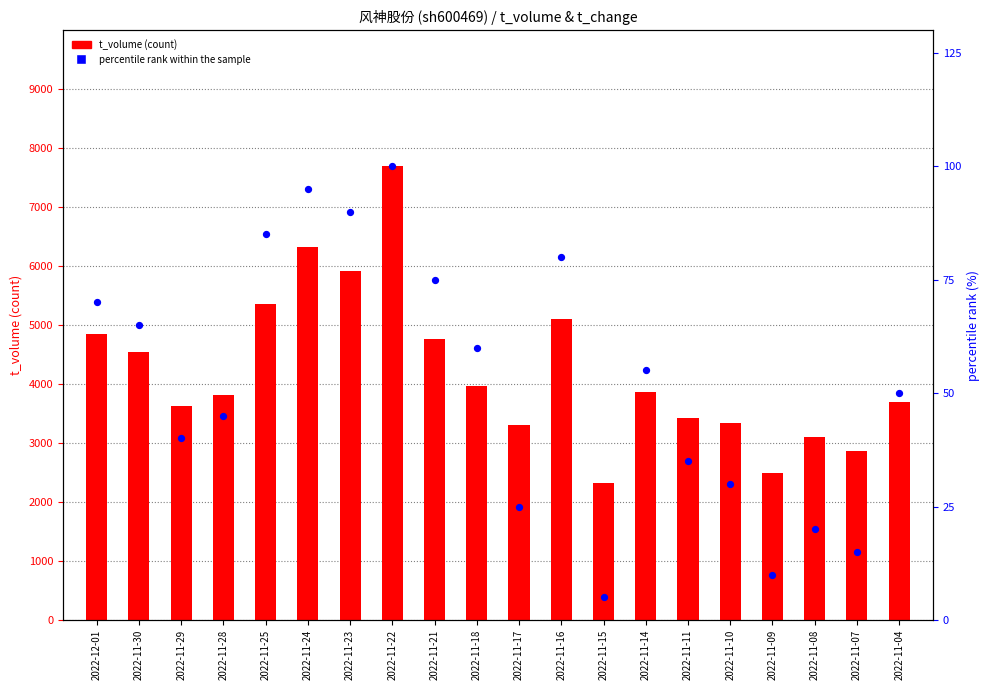

Which series has the largest Y range (max minus min)?

t_volume